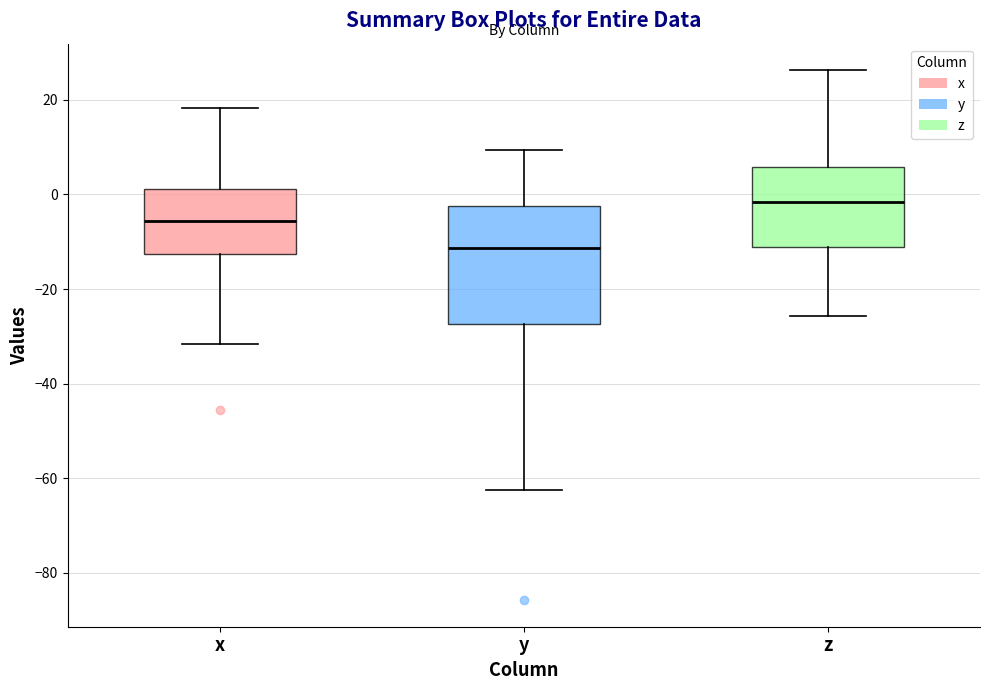

Where is the upper edge of the box for y on the y-axis? The values are not printed on the chart, so give them approximately, as read against the axis.

-2